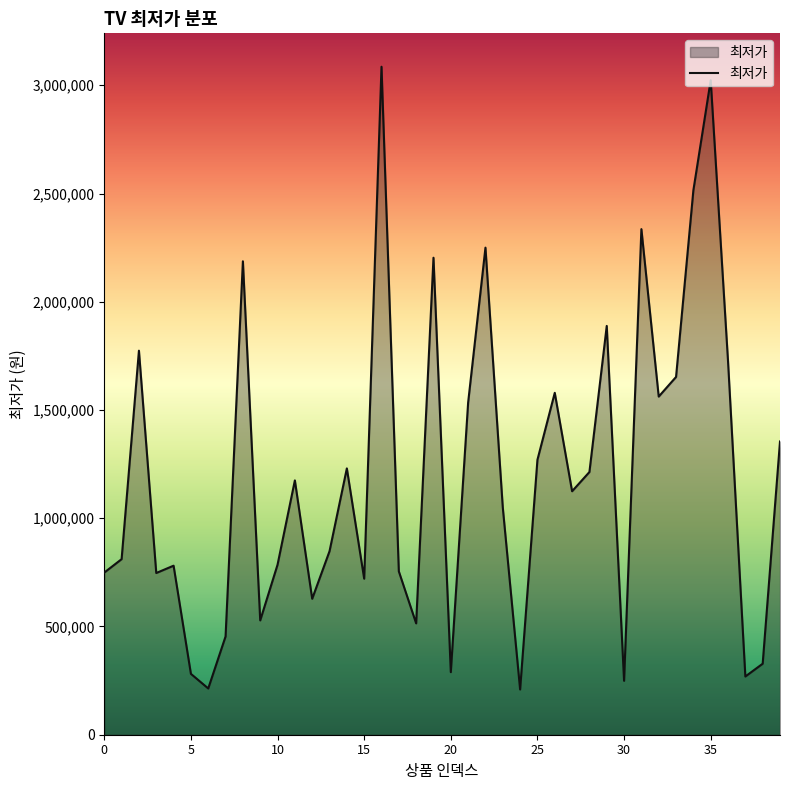

What is the difference between the maximum and minimum values?

2876620